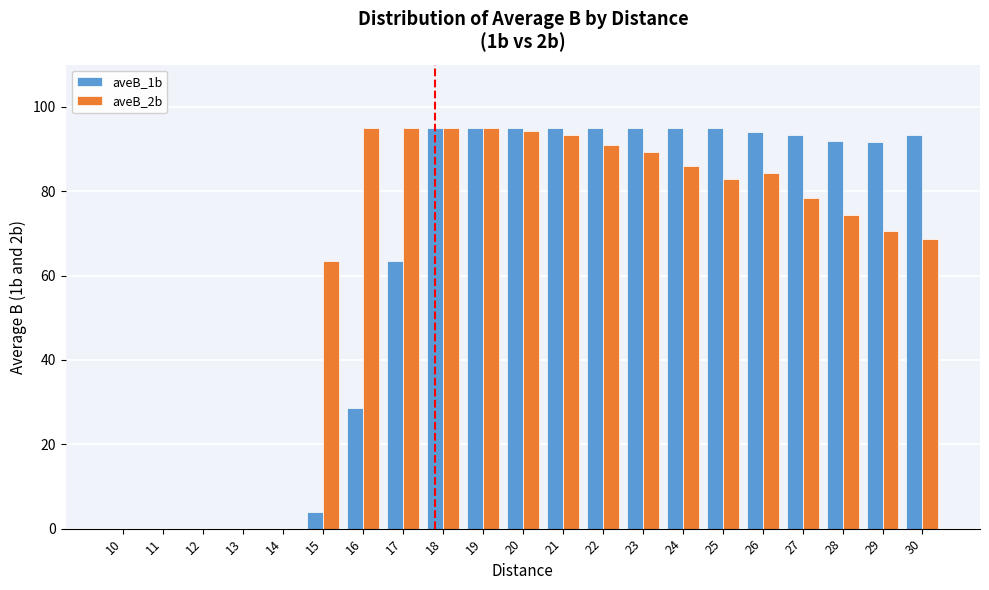

What is the highest value of the aveB_2b series?

95.0